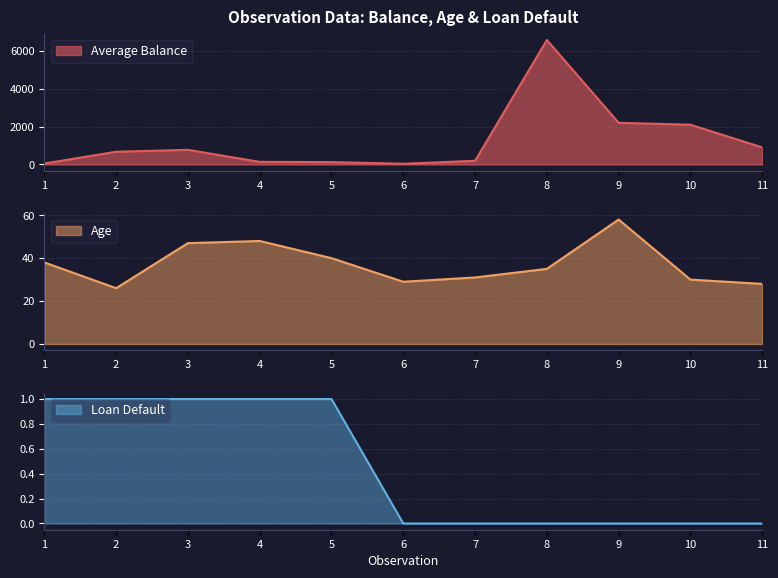

Is the value of Loan Default at 2 greater than the value of Age at 4?

No